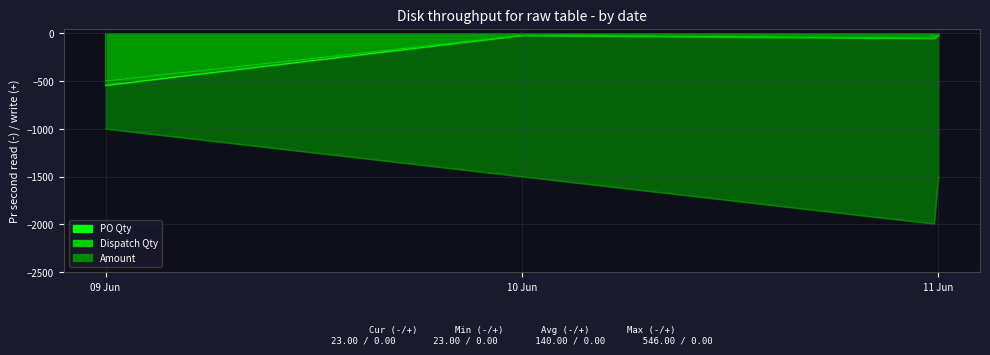

What is the smallest value displayed?

-1995.0